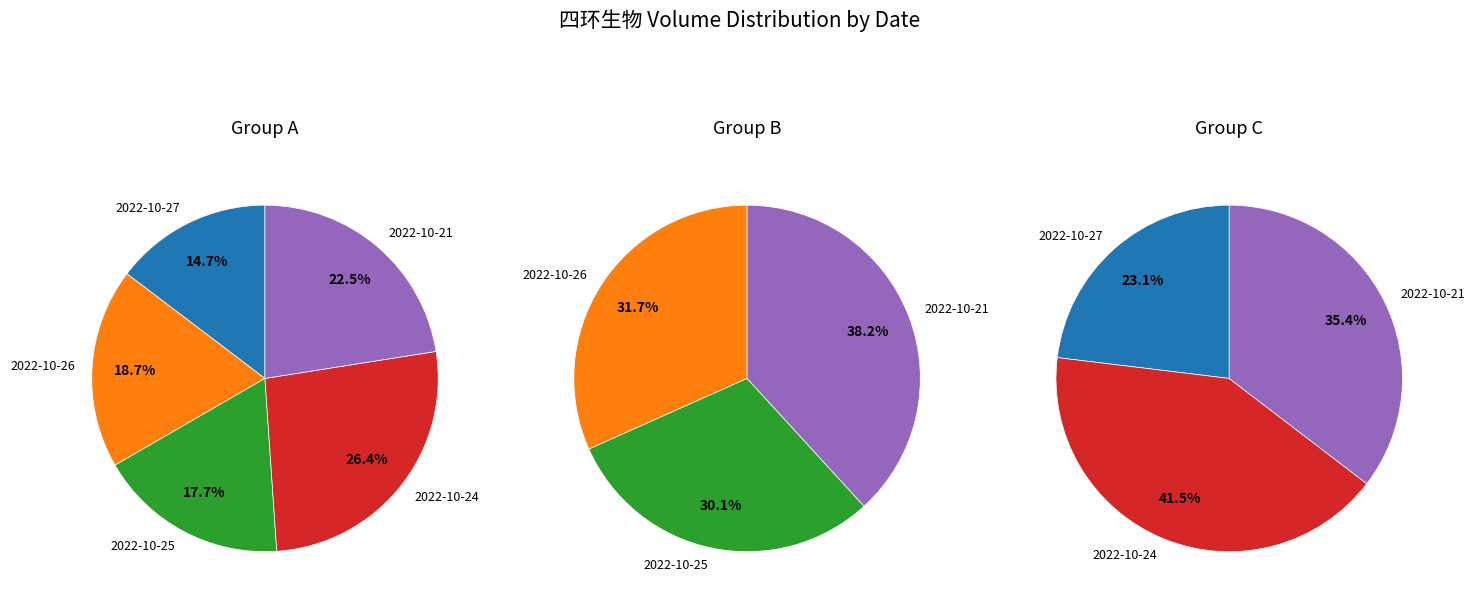

The 2022-10-26 slice represents 29% of the pie. True or false?

False